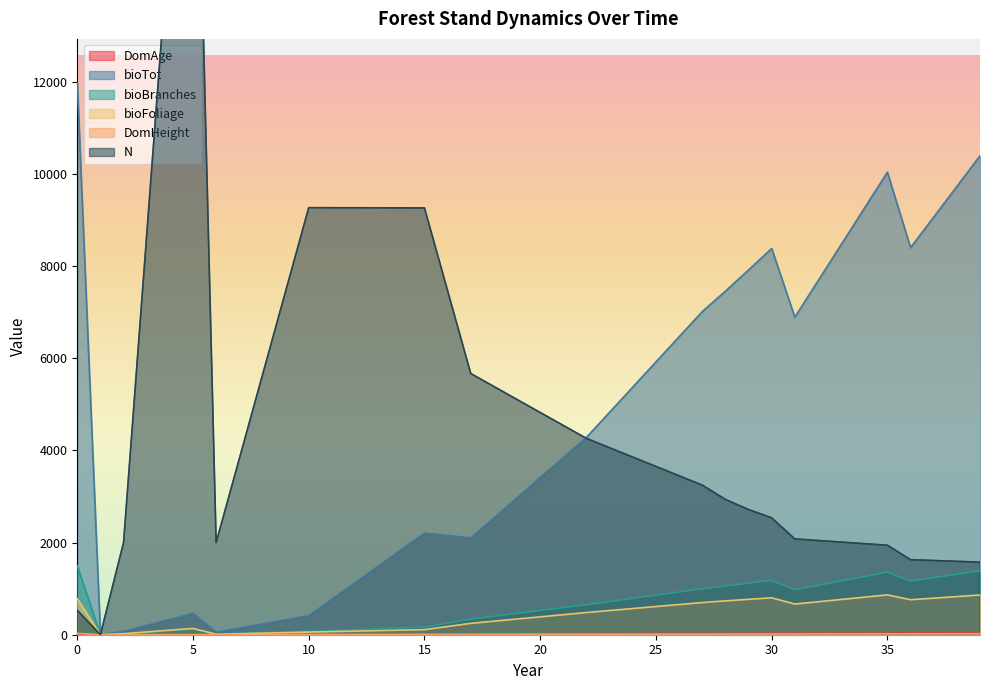

Between 26 and 37, which is larger?

37